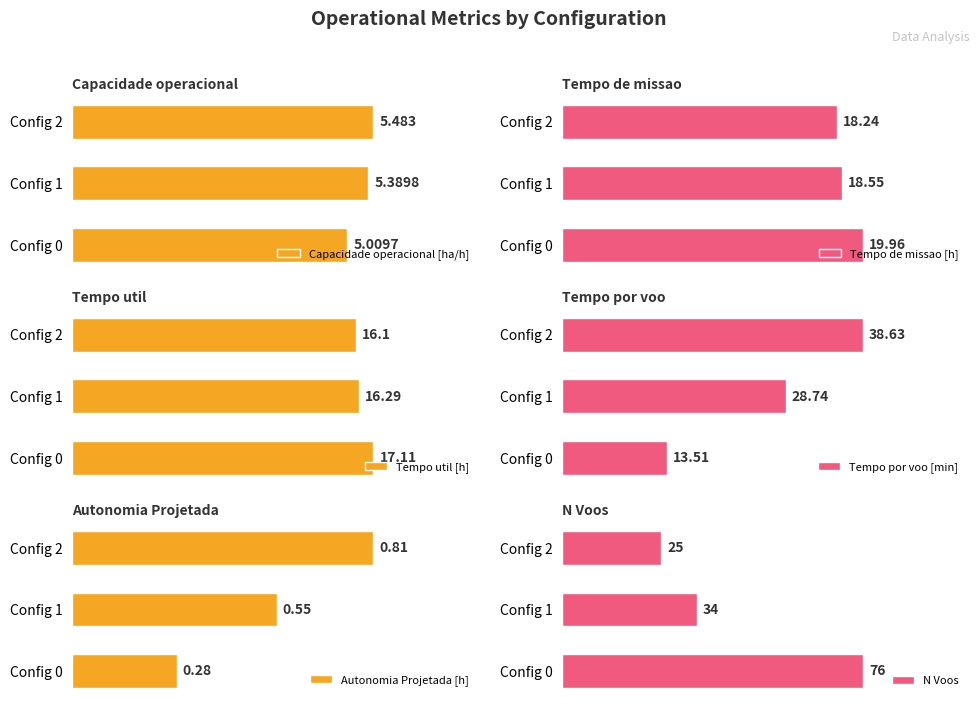

Is the value of Tempo util [h] at 0 greater than the value of Capacidade operacional [ha/h] at 1?

Yes